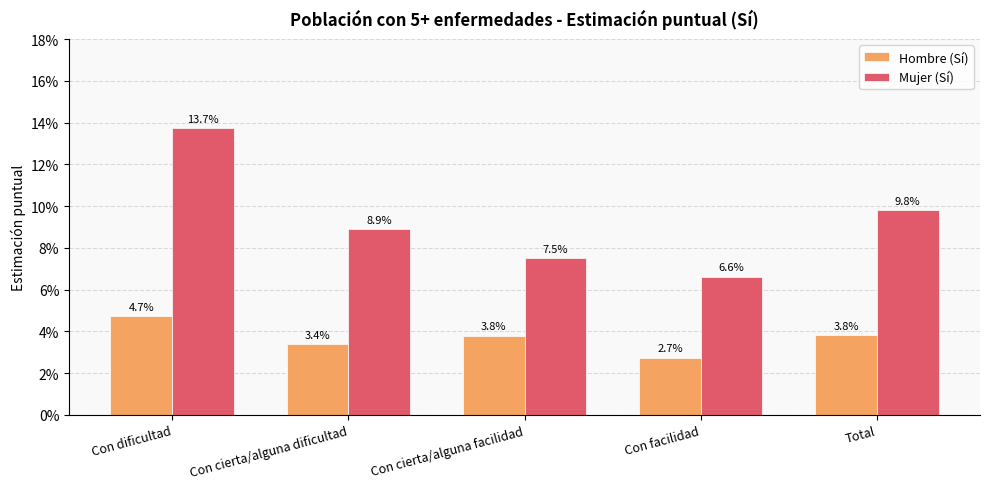

What is the sum of the Hombre (Sí) values at Con facilidad and Con dificultad?

0.1